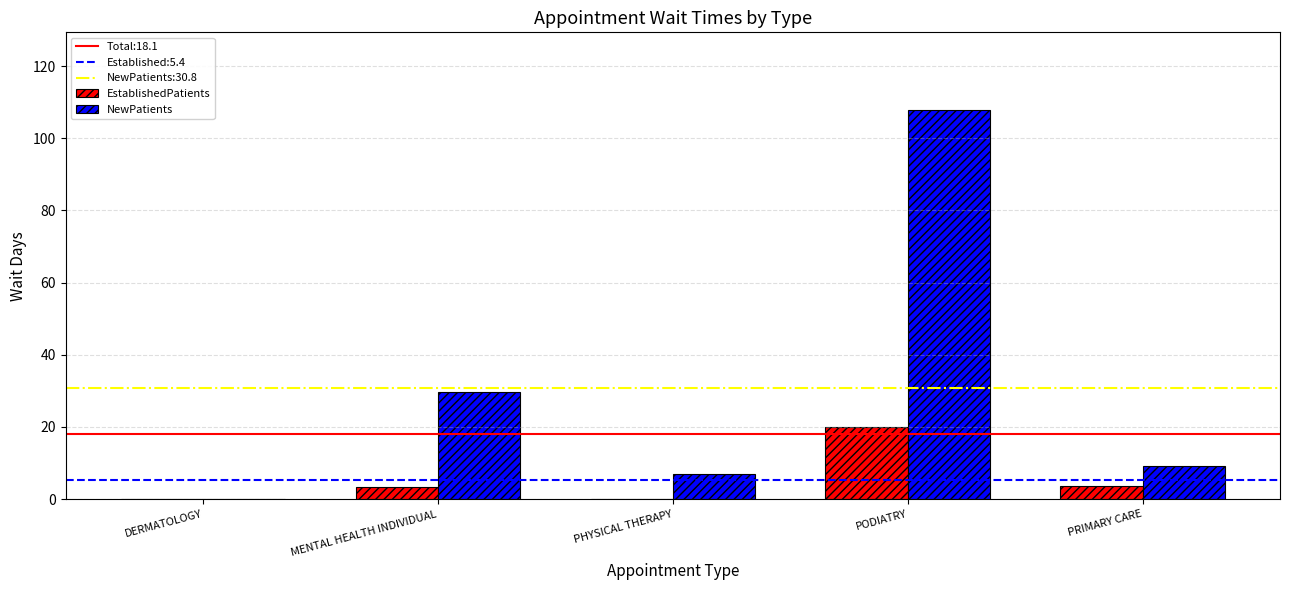

How many values in the NewPatients series exceed 9?

3